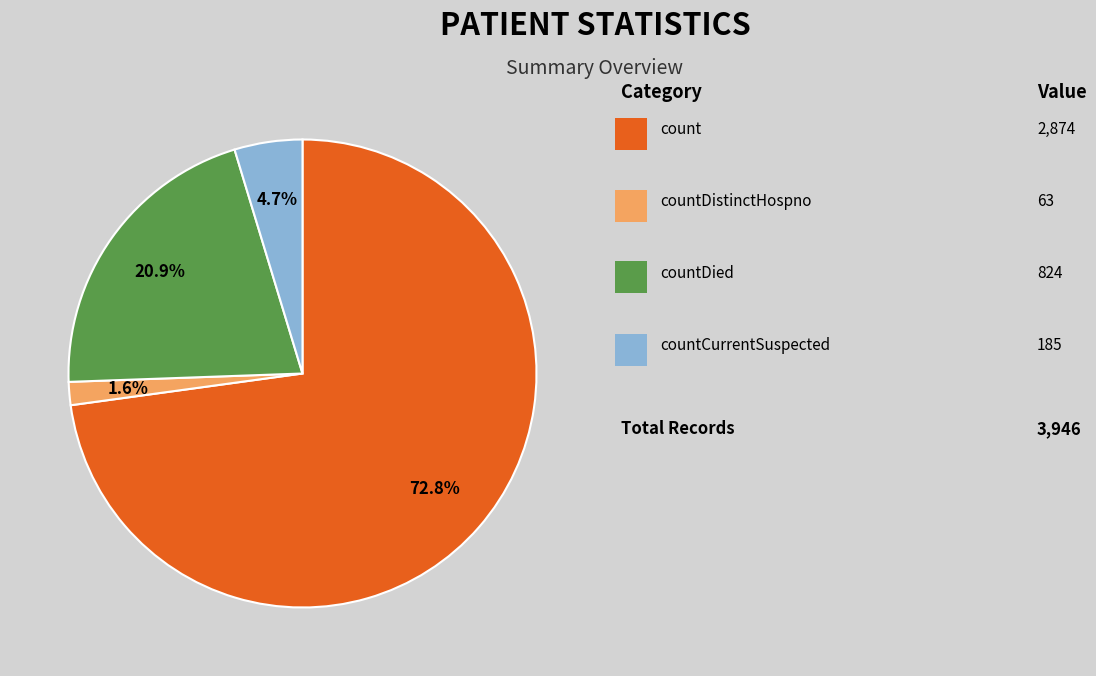

Does any single category account for the majority?

Yes